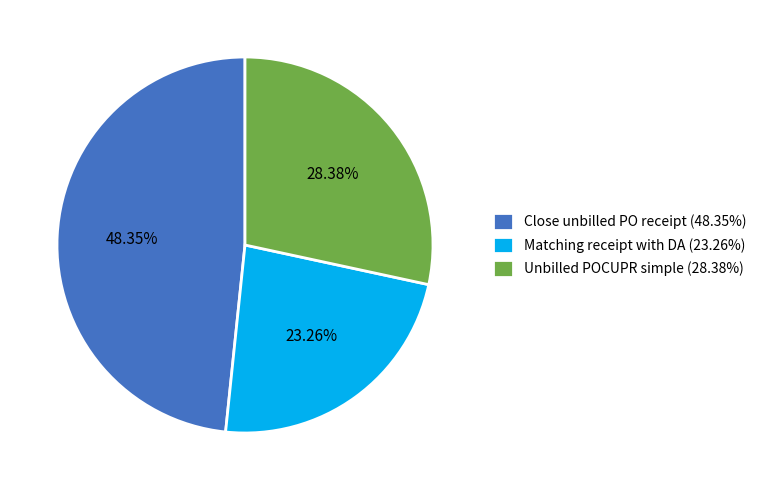

What percentage do Matching receipt with DA and Close unbilled PO receipt together represent?

71.6%